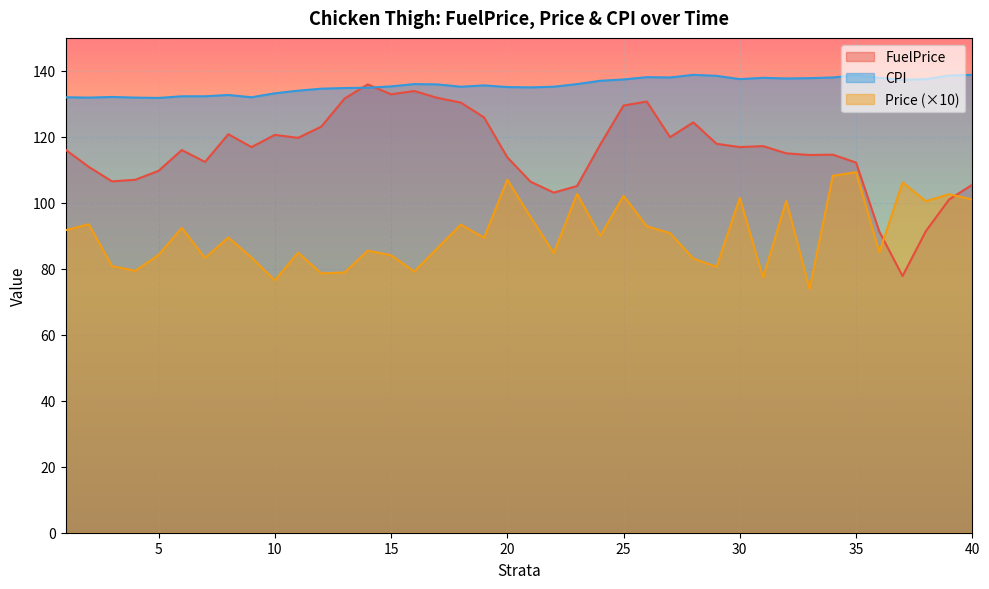

What is the difference between the highest and lowest values at 38?

46.1